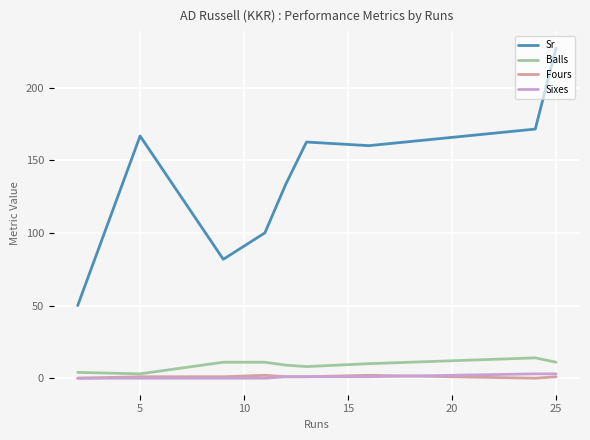

What is the sum of all Fours values?

9.0